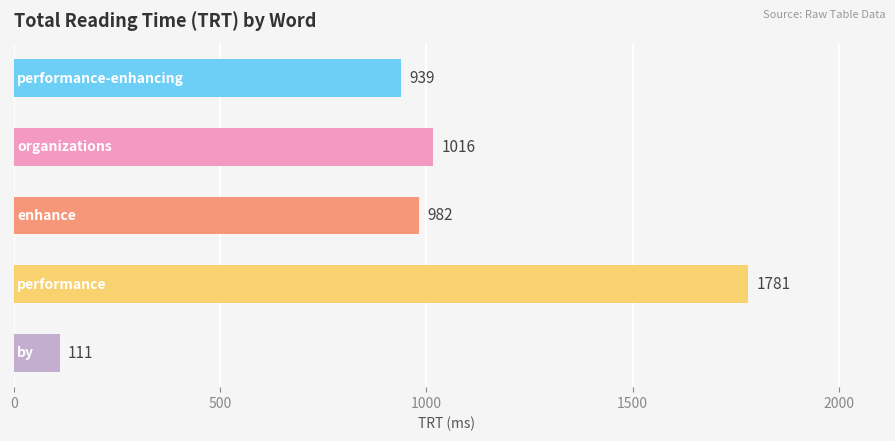

Reading bottom to top, transcribe all the data shown in this chart.

111	1781	982	1016	939